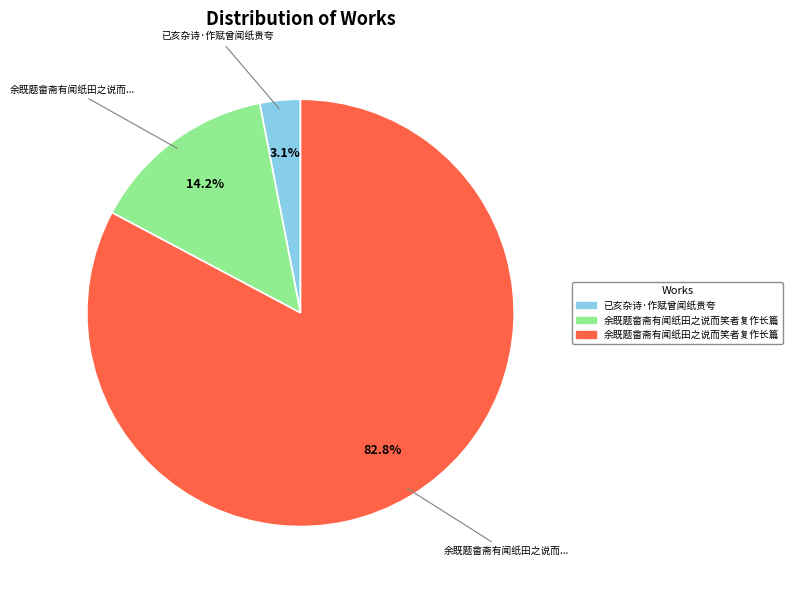

Count the number of slices in the pie.

3